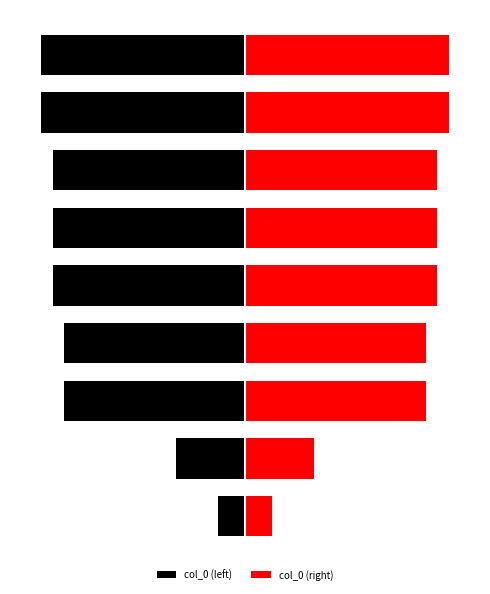

The value of col_0 (left) at 6 is -1519288. True or false?

False